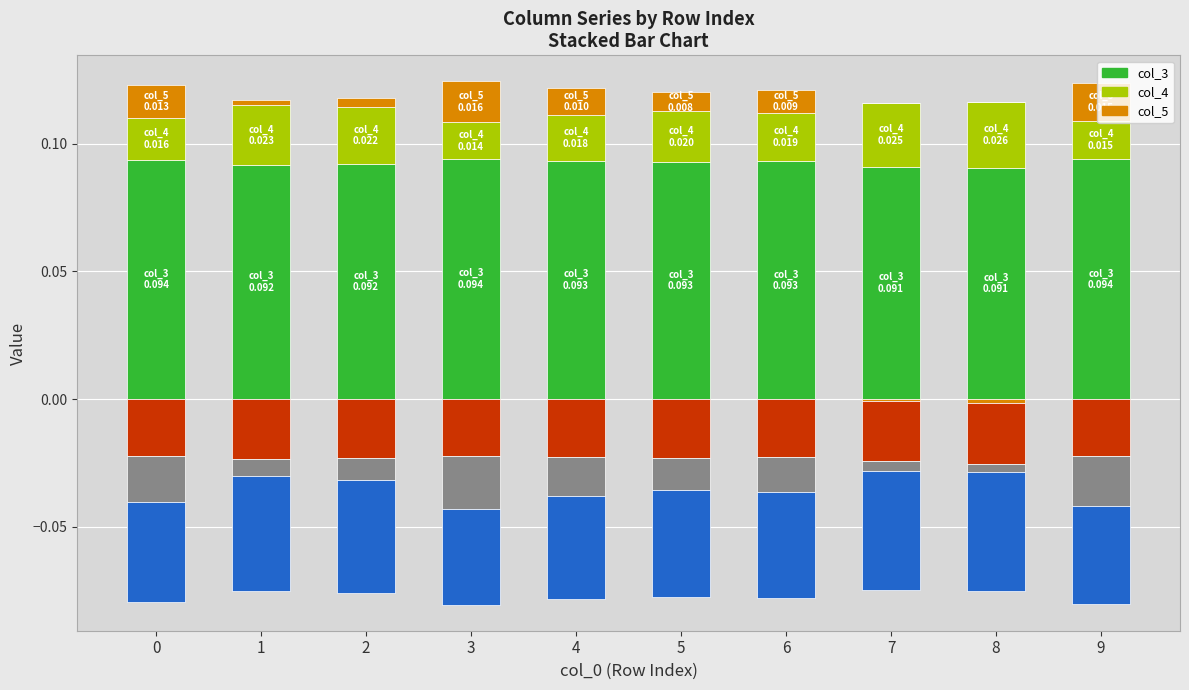

Reading left to right, extract all data points from this chart.

col_3: 0.1	0.1	0.1	0.1	0.1	0.1	0.1	0.1	0.1	0.1
col_4: 0.0	0.0	0.0	0.0	0.0	0.0	0.0	0.0	0.0	0.0
col_5: 0.0	0.0	0.0	0.0	0.0	0.0	0.0	0.0	0.0	0.0